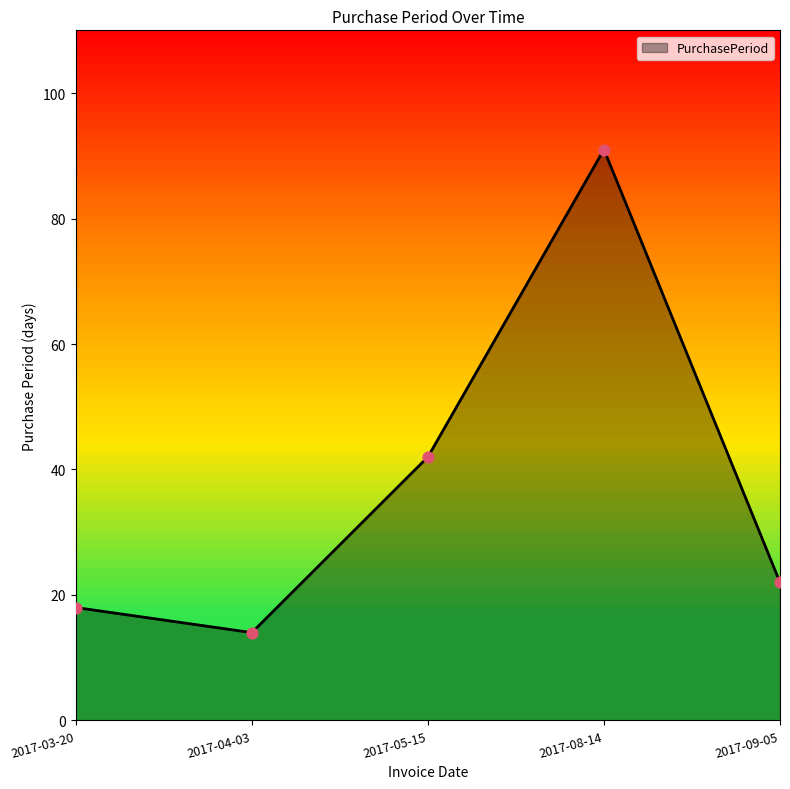

Approximately how many times larger is the value at 2017-03-20 compared to 2017-09-05?

0.8